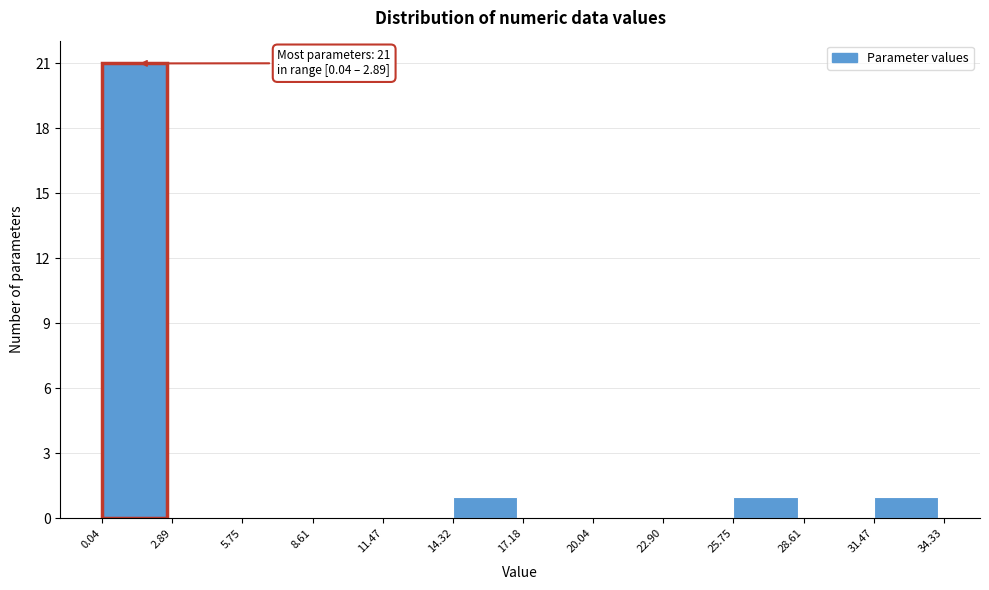

Which range on the x-axis has the tallest bar?

0.04 to 2.89